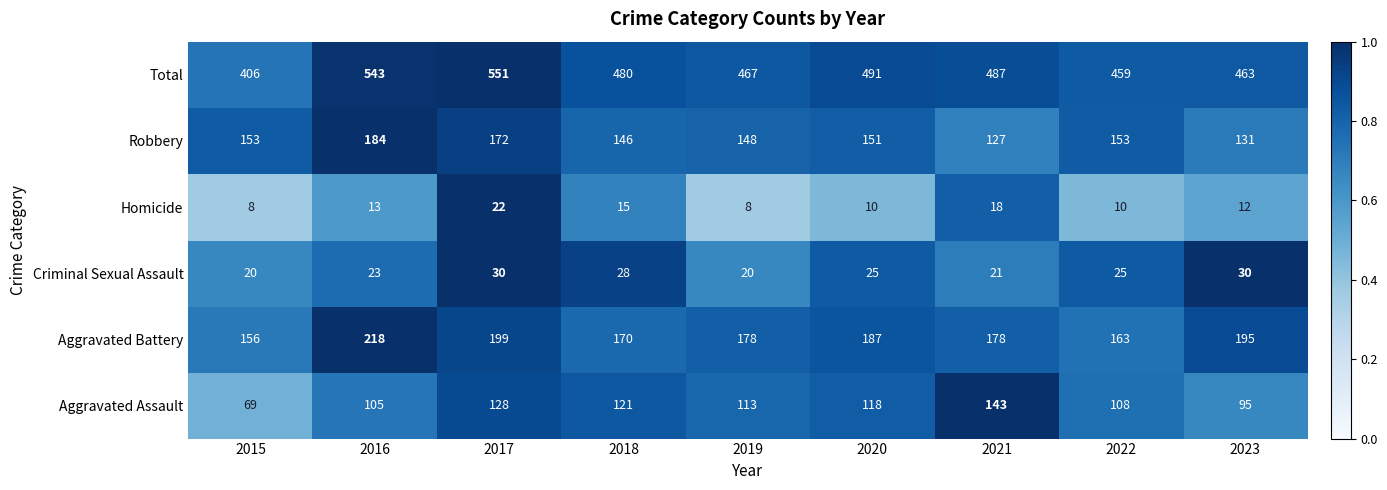

Which series has the largest total across all categories?

Total